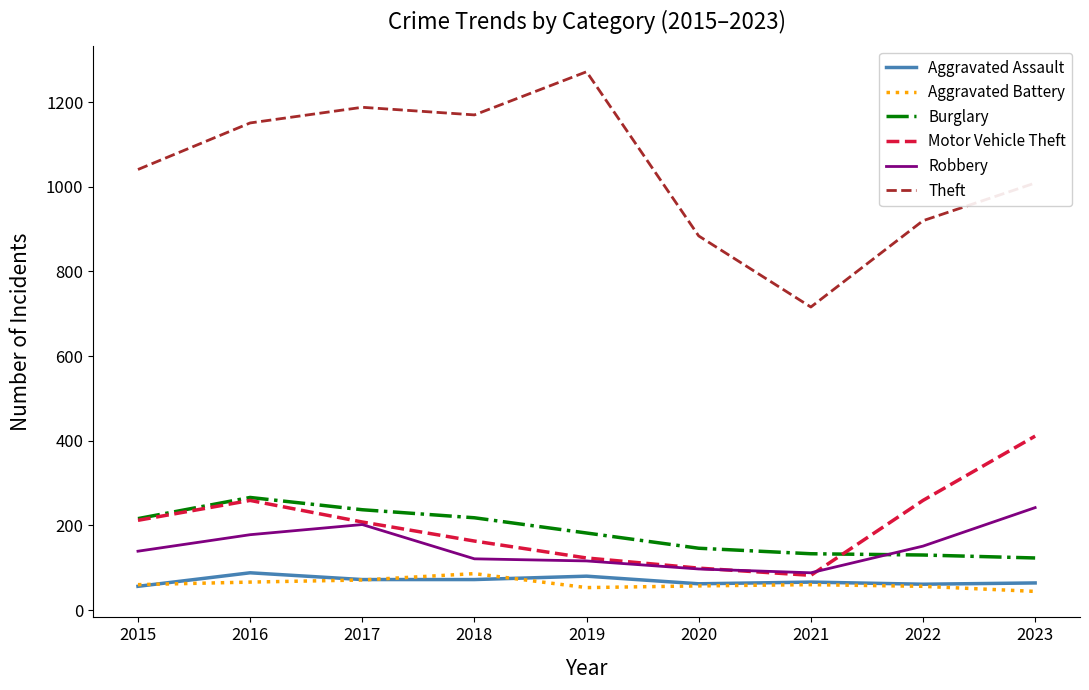

True or false: Aggravated Battery has more than 0 interior local peaks.

True